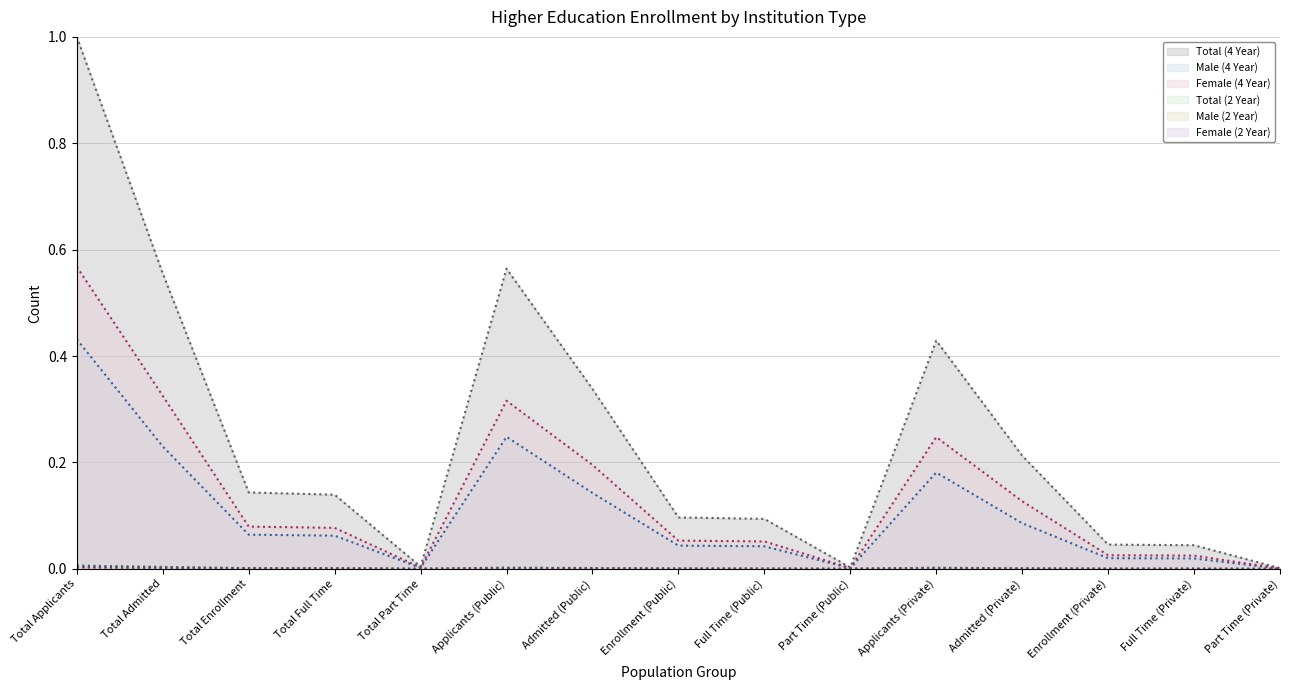

How many intersections are there between Male (2 Year) and Female (2 Year)?

2